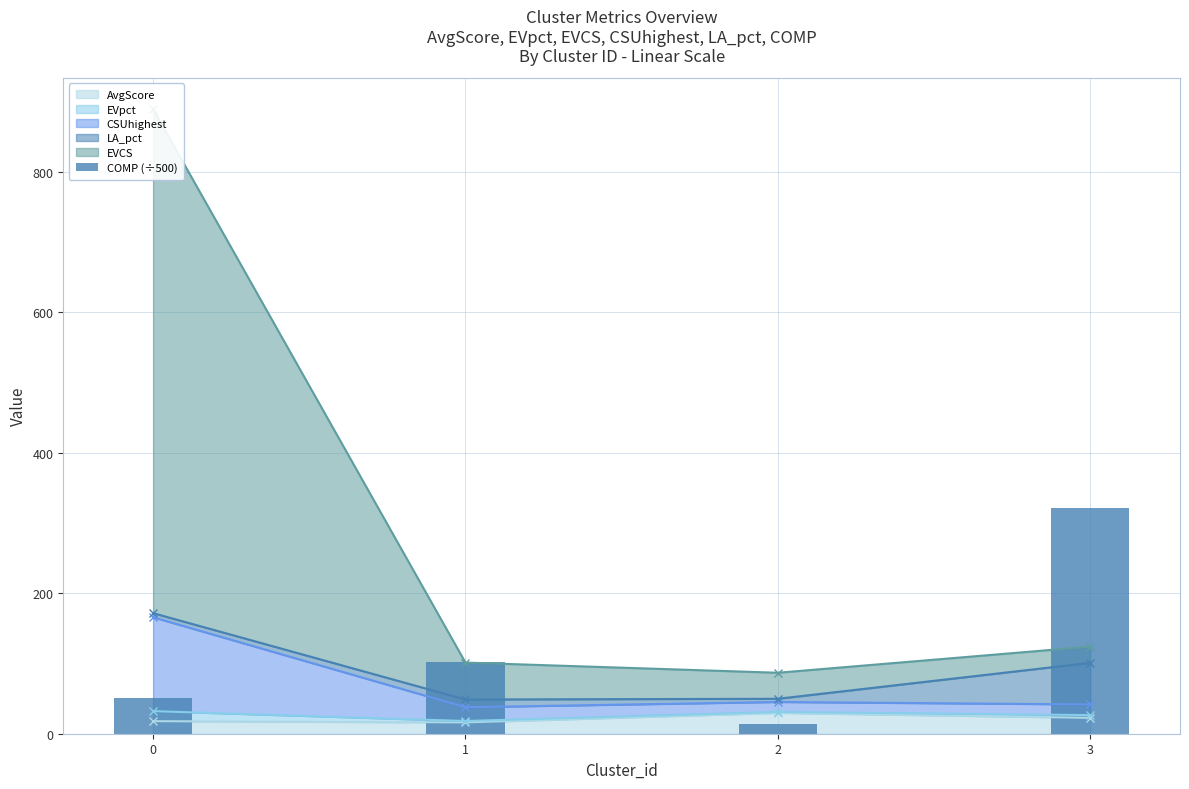

List the labels in order of value, smallest first.

2, 0, 1, 3